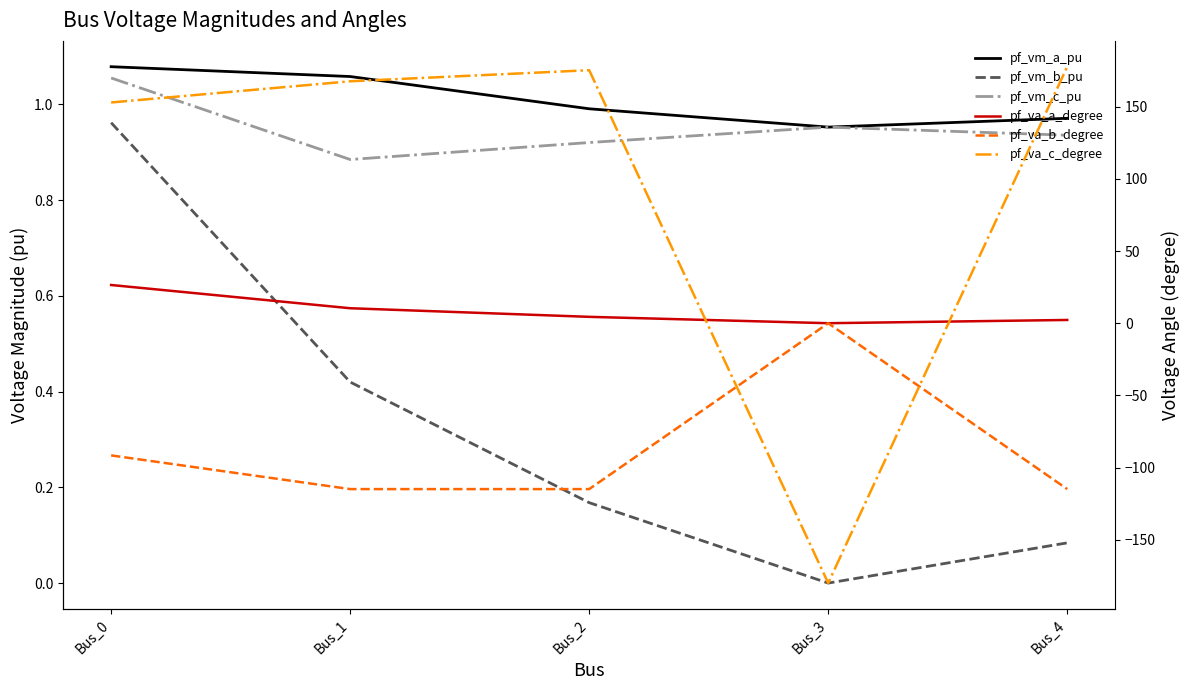

Reading right to left, what are all the values shown in this chart?

pf_vm_a_pu: 1.0	1.0	1.0	1.1	1.1
pf_vm_b_pu: 0.1	0.0	0.2	0.4	1.0
pf_vm_c_pu: 0.9	1.0	0.9	0.9	1.1
pf_va_a_degree: 2.2	-0.0	4.4	10.4	26.5
pf_va_b_degree: -114.9	0.0	-114.9	-114.9	-91.6
pf_va_c_degree: 177.7	-180.0	175.3	167.6	152.9